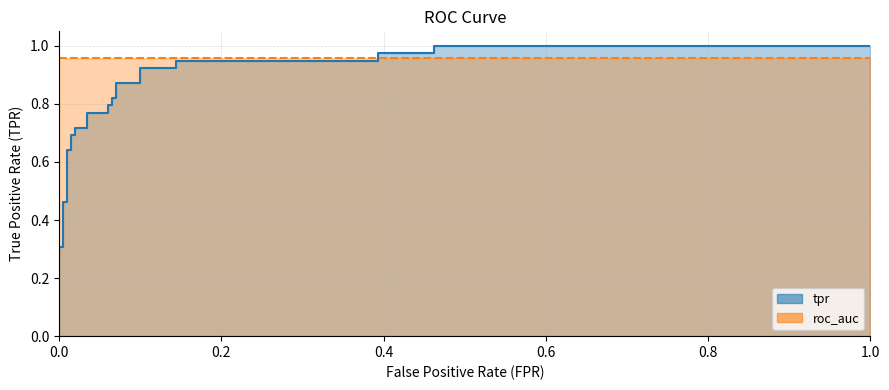

The value at 10 is 0.4. True or false?

False